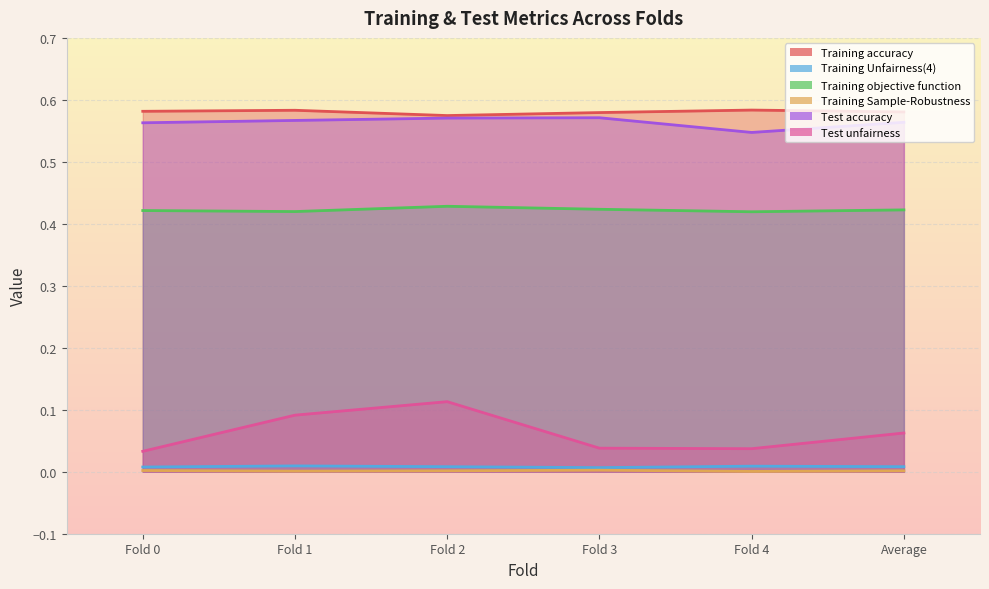

List the labels in order of Training objective function value, smallest first.

Fold 4, Fold 1, Fold 0, Average, Fold 3, Fold 2